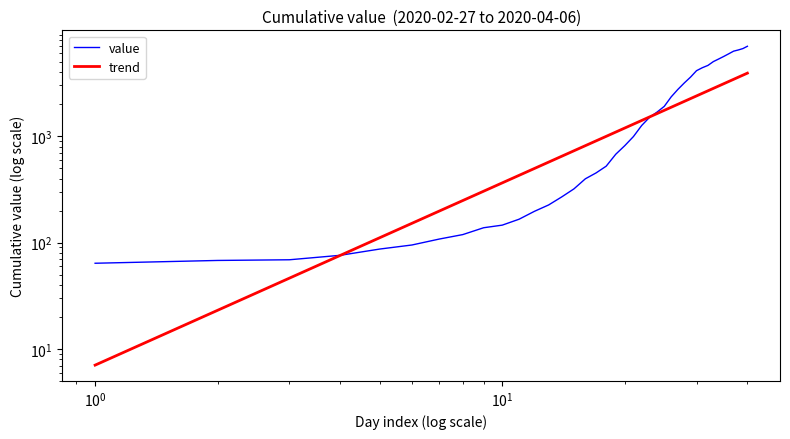

Which series has the largest total across all categories?

value